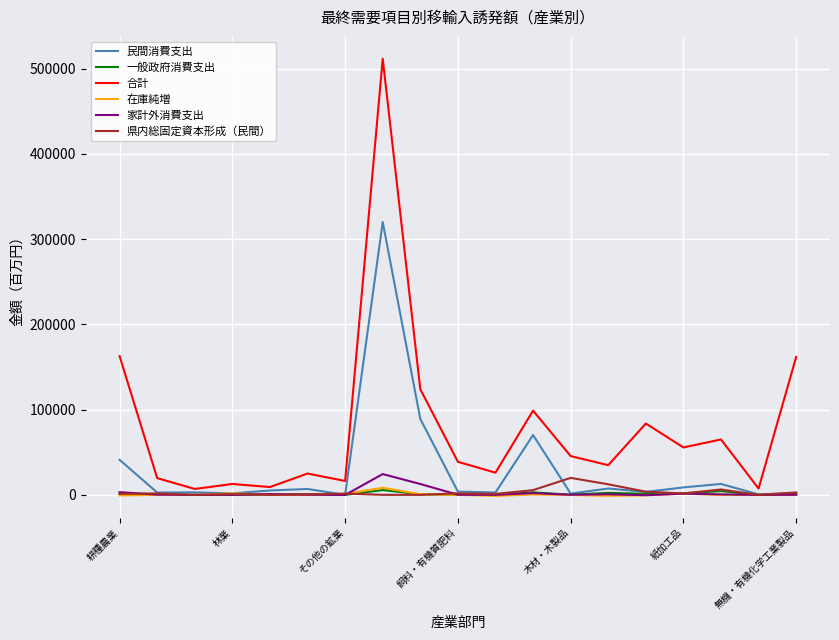

Which series has the largest range (max minus min)?

合計